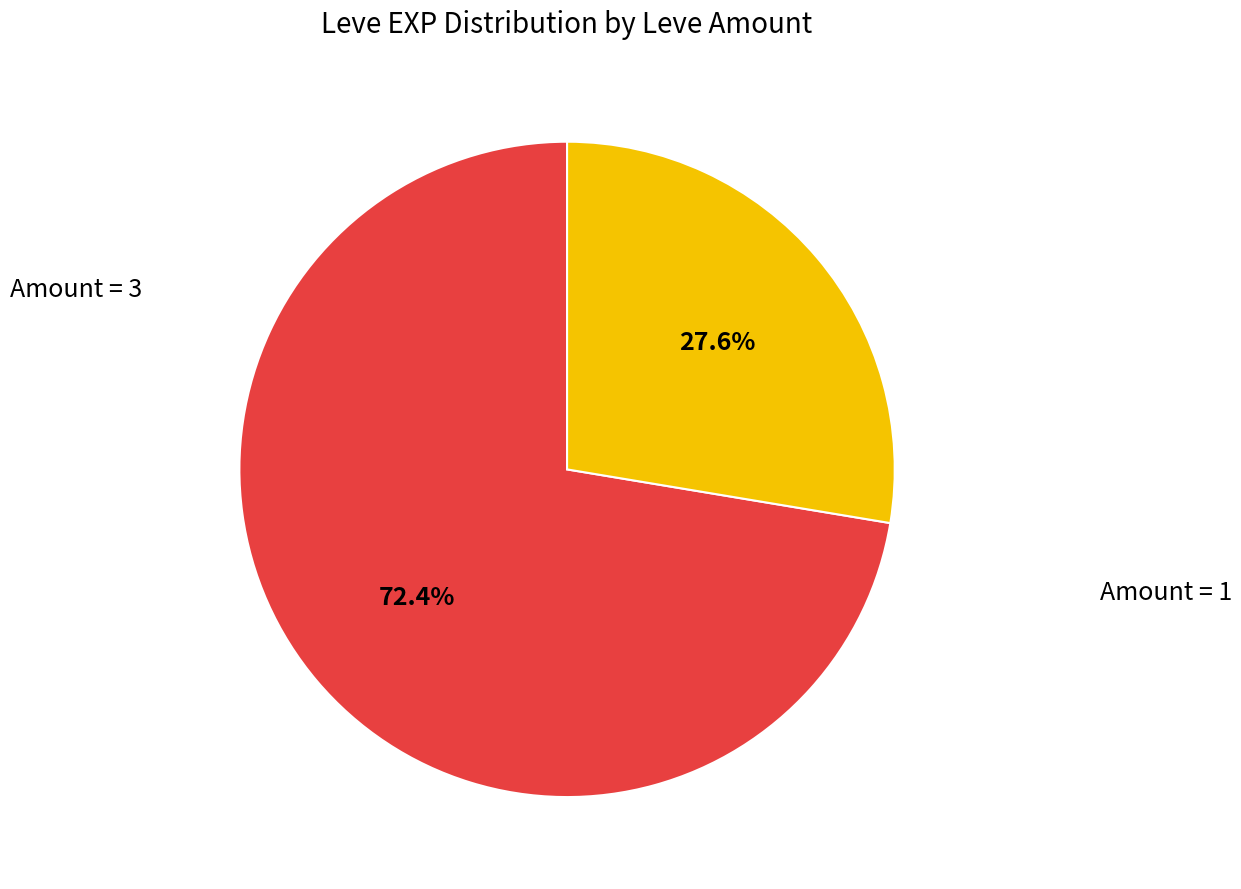

Is there a majority slice in this chart?

Yes